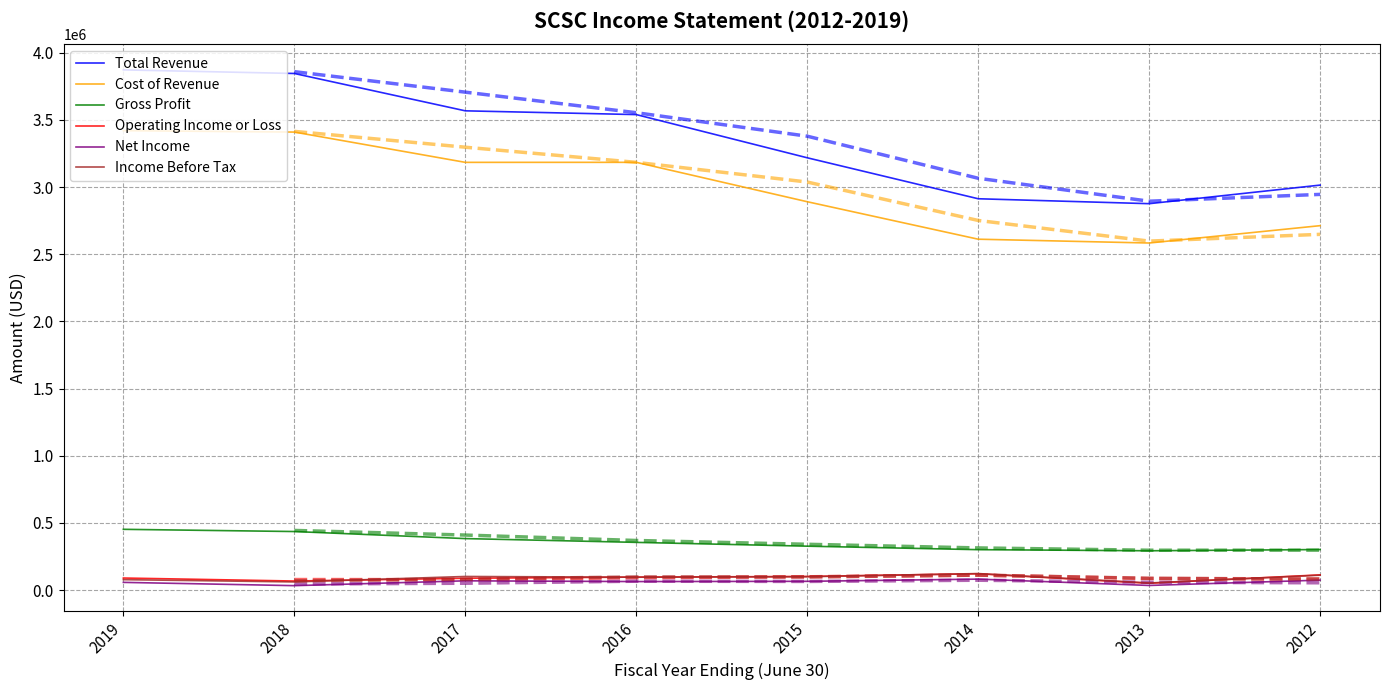

Which has a higher value, 2018 or 2013?

2018